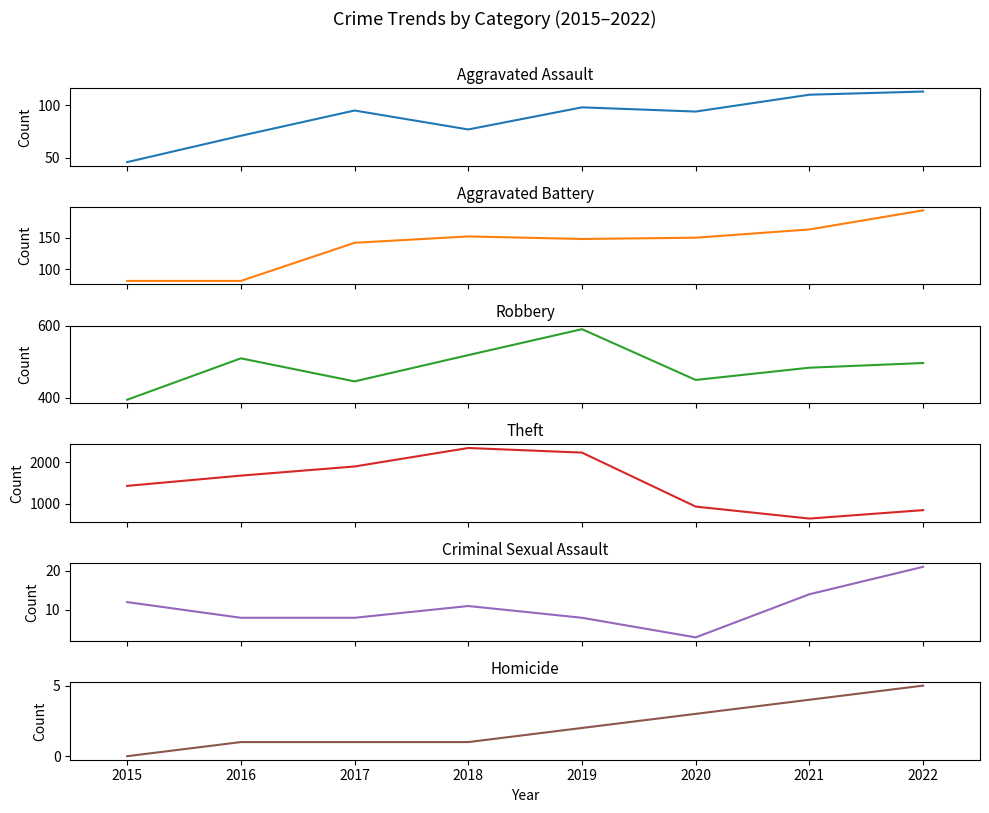

Is it true that Robbery equals 395 at 2015?

True